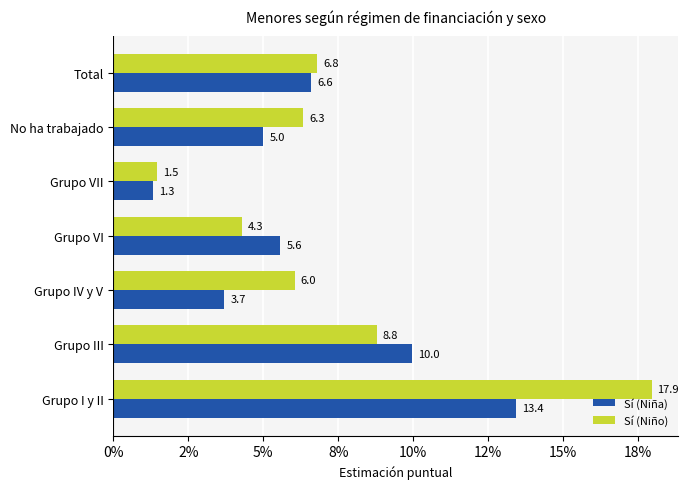

What are all the series names shown in the legend?

Sí (Niña), Sí (Niño)